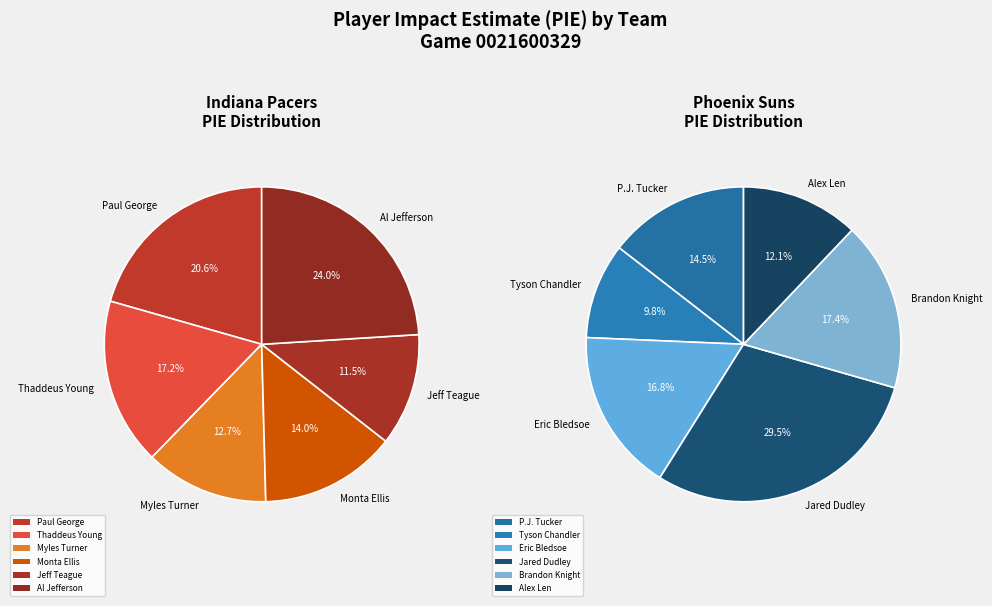

How many slices are in this pie chart?

6